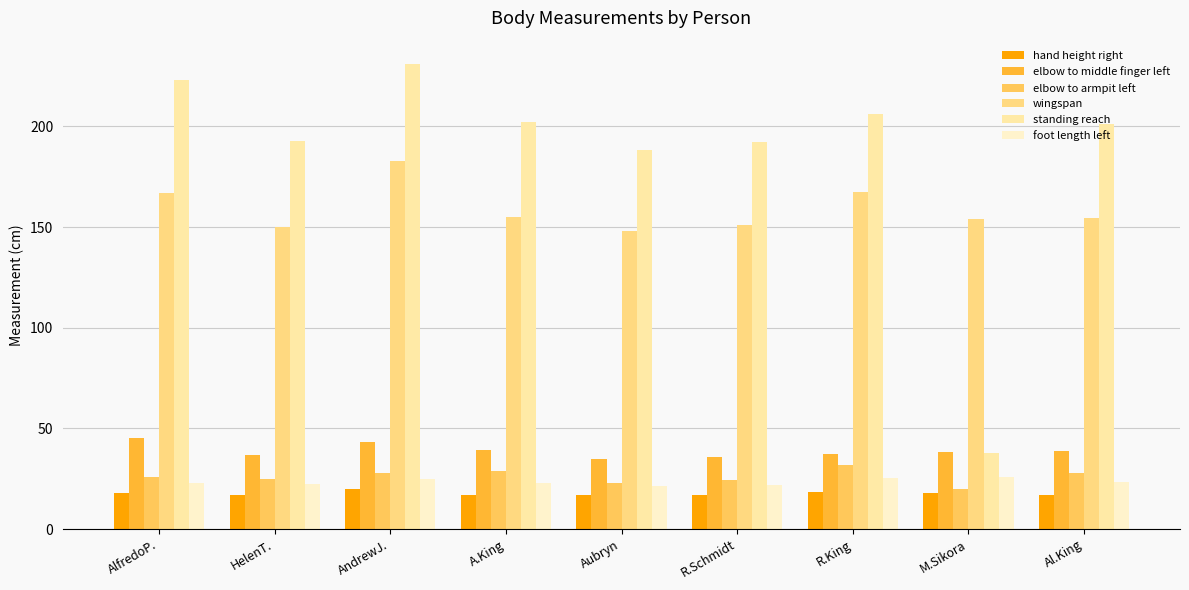

The foot length left series shows 31.3 at Al.King. True or false?

False